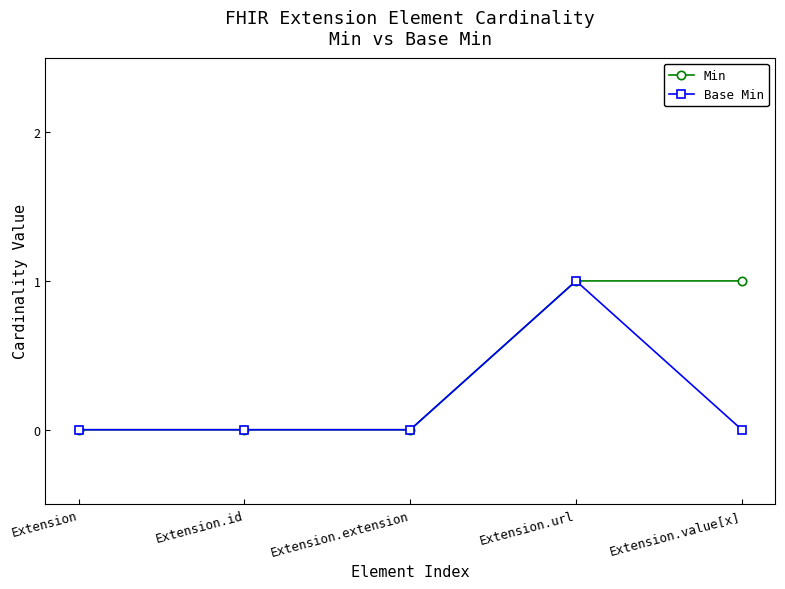

Reading left to right, list all the values displayed in this chart.

Min: Extension=0	Extension.id=0	Extension.extension=0	Extension.url=1	Extension.value[x]=1
Base Min: Extension=0	Extension.id=0	Extension.extension=0	Extension.url=1	Extension.value[x]=0